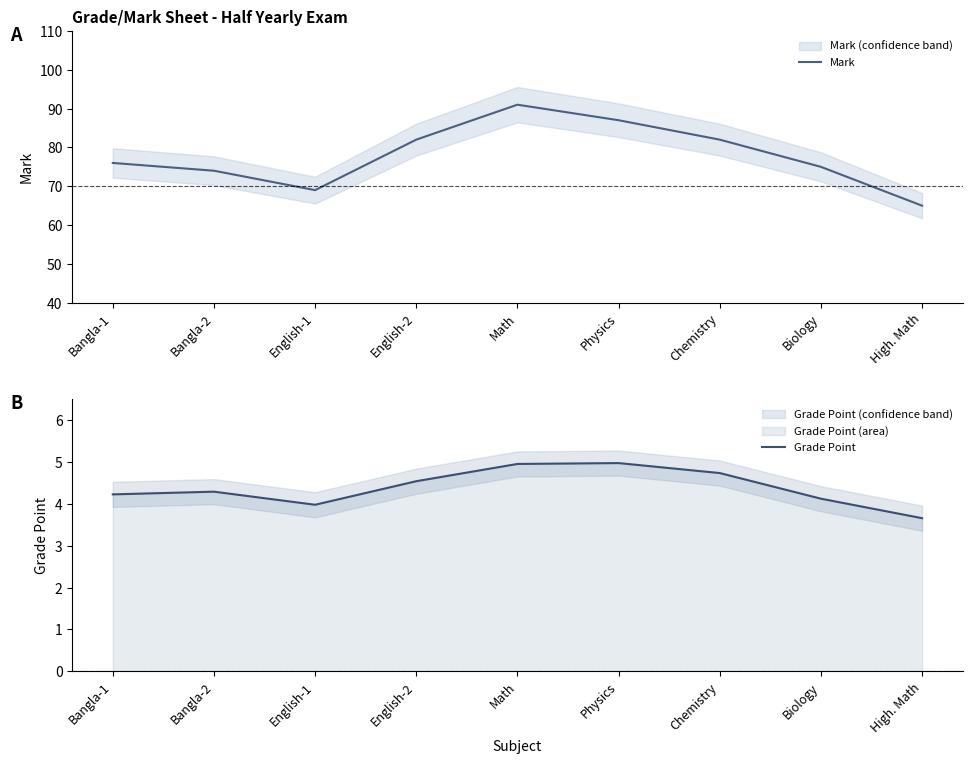

Is this an area chart (filled region under the line)?

No